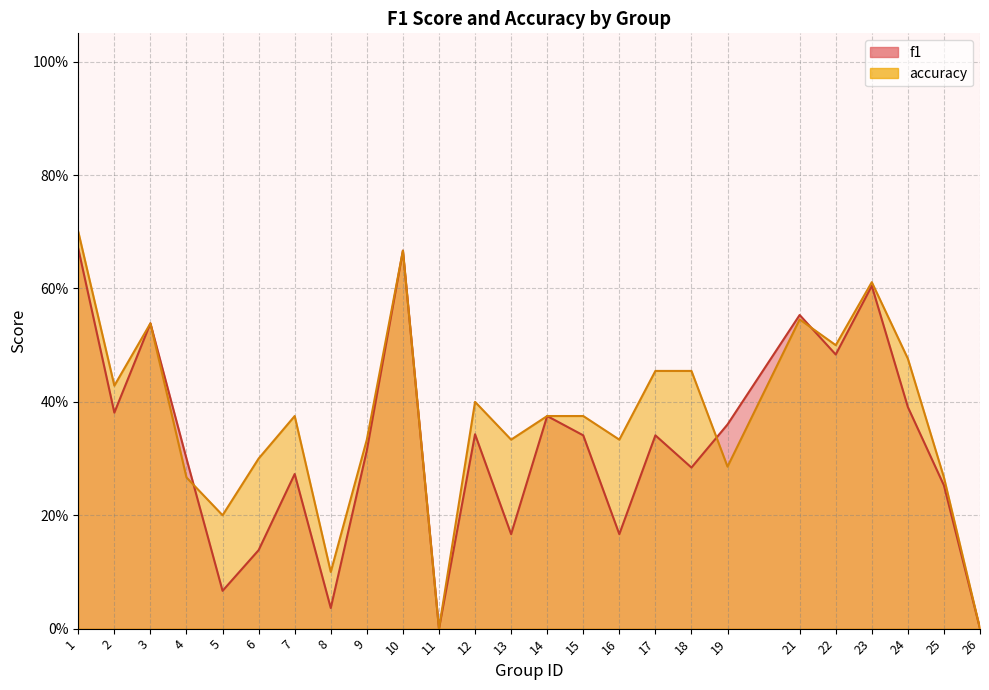

At which label is accuracy closest to 0?

11